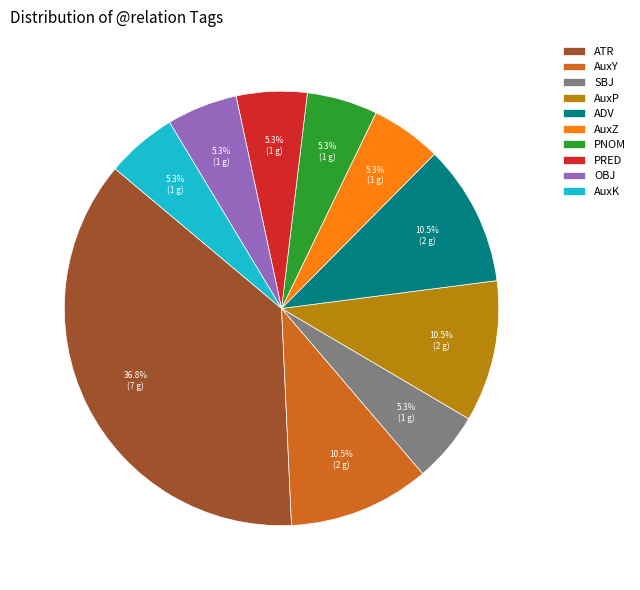

True or false: PRED accounts for 5% of the total.

True